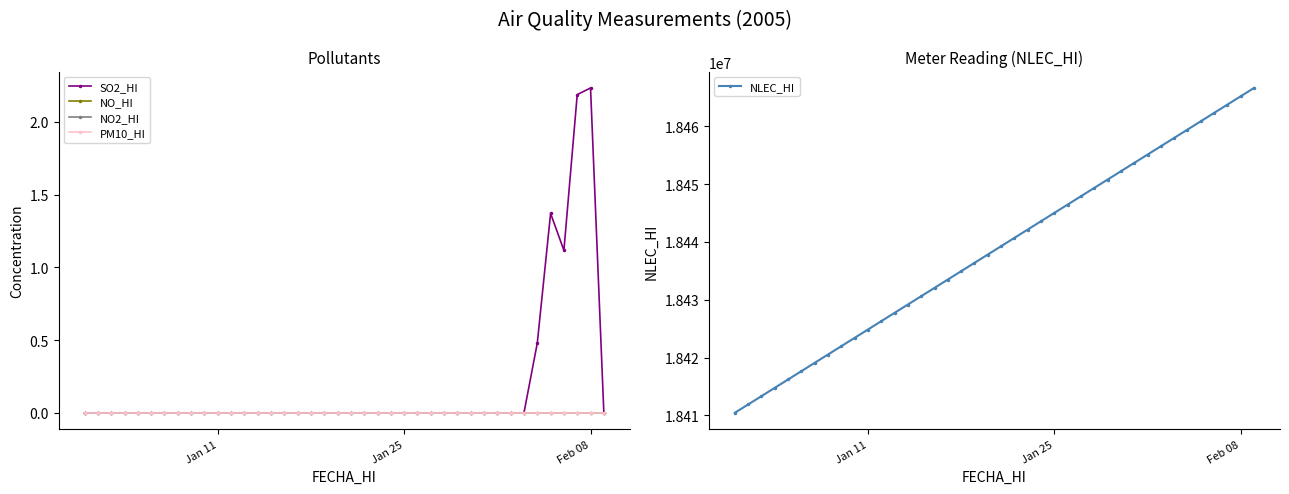

True or false: NLEC_HI has more than 0 points higher than both neighbors.

False